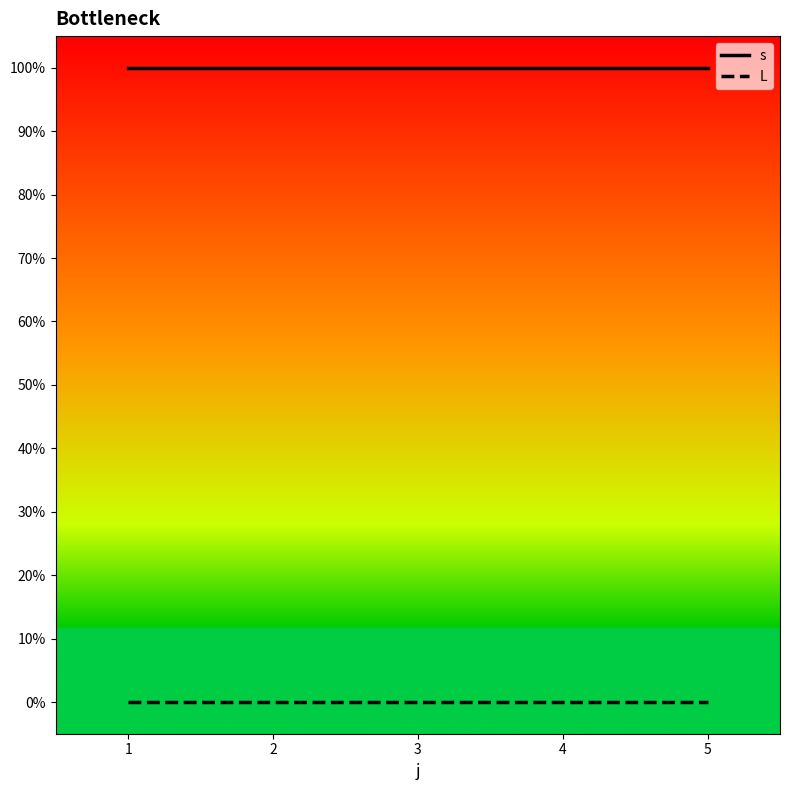

What are all the series names shown in the legend?

s, L